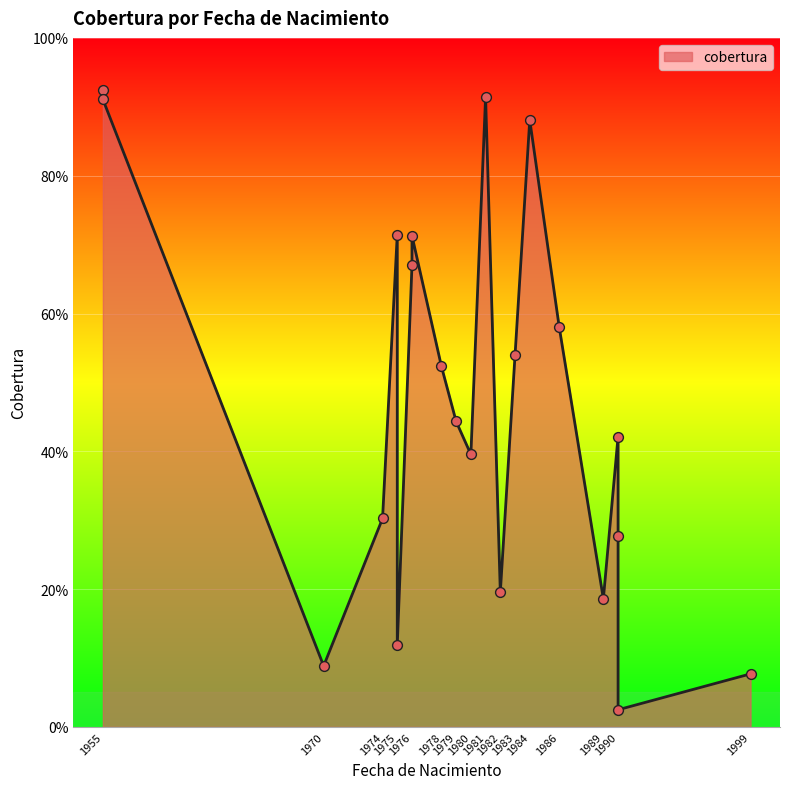

Which has a higher value, 1978 or 1982?

1978